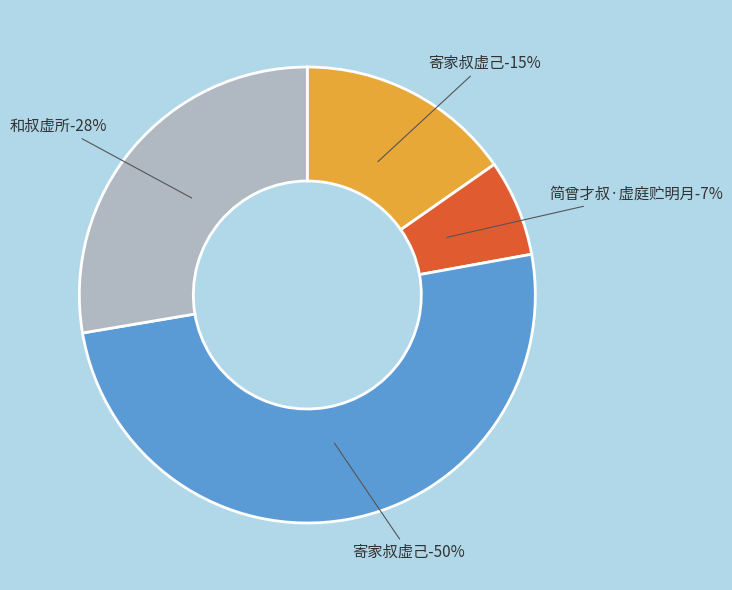

Rank the categories by value from highest to lowest.

寄家叔虚己, 和叔虚所, 寄家叔虚己, 简曾才叔·虚庭贮明月